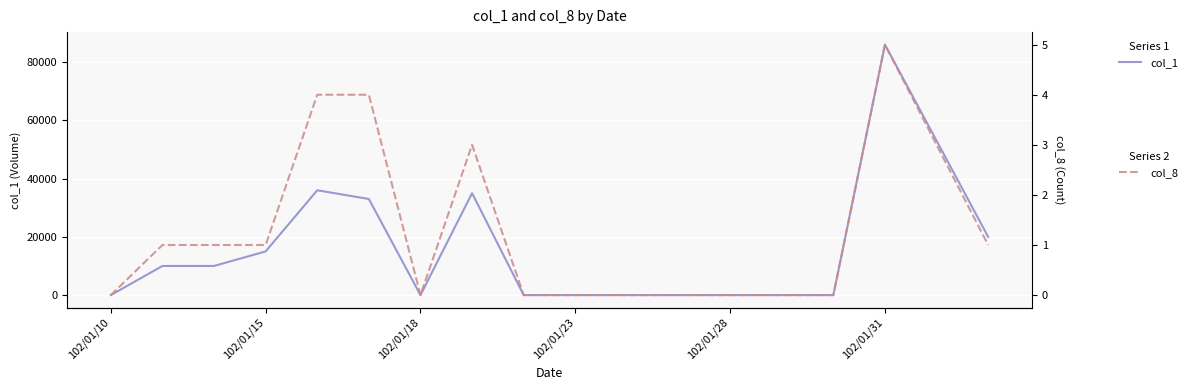

Is it true that col_1 equals 28592 at 102/01/18?

False